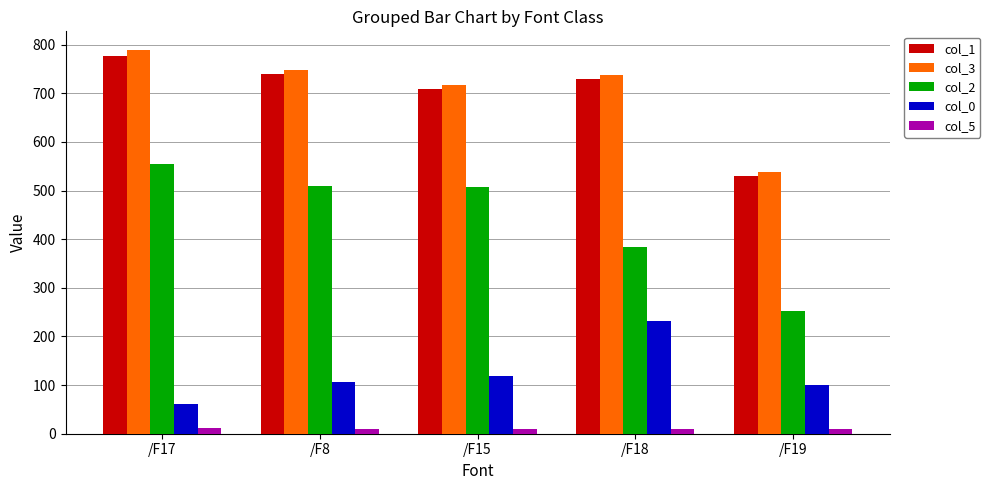

Is the value of col_0 at /F19 greater than the value of col_3 at /F15?

No